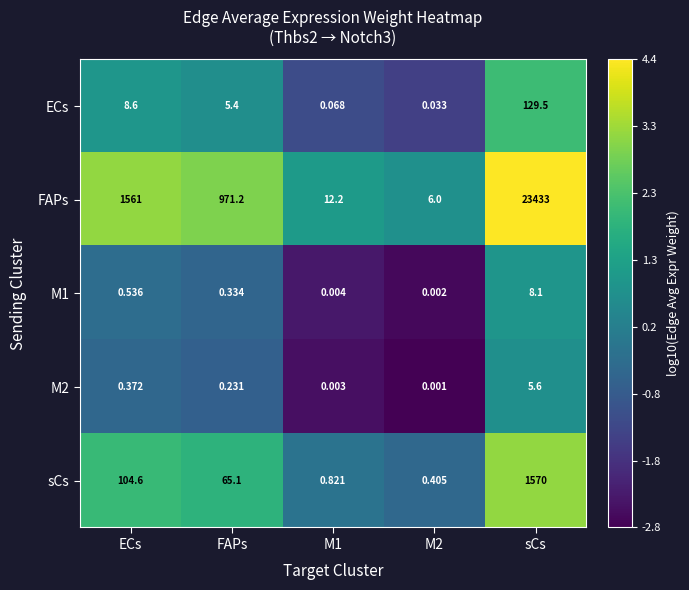

Which series has the largest range (max minus min)?

FAPs